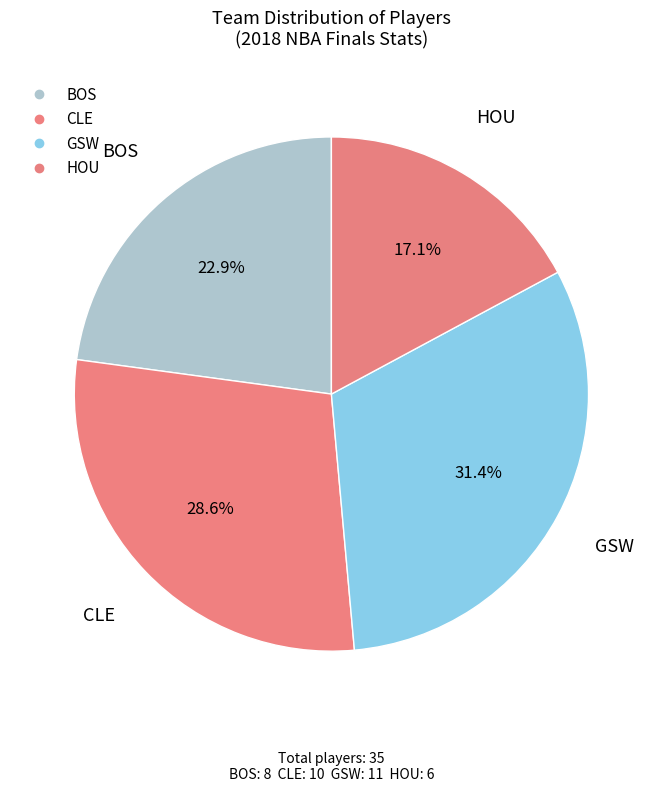

Does BOS represent more than half of the total?

No